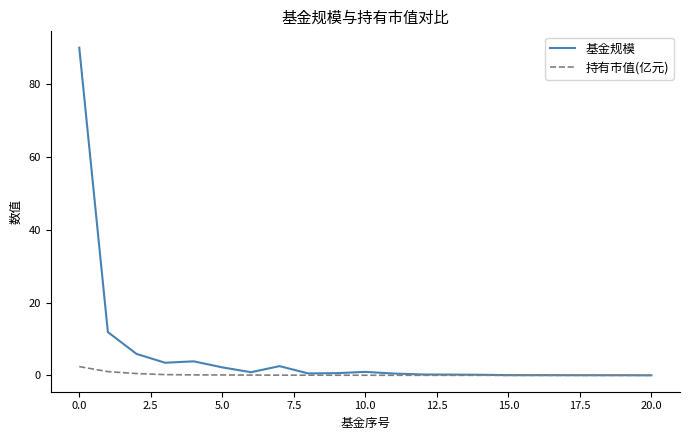

Which series has the largest range (max minus min)?

基金规模